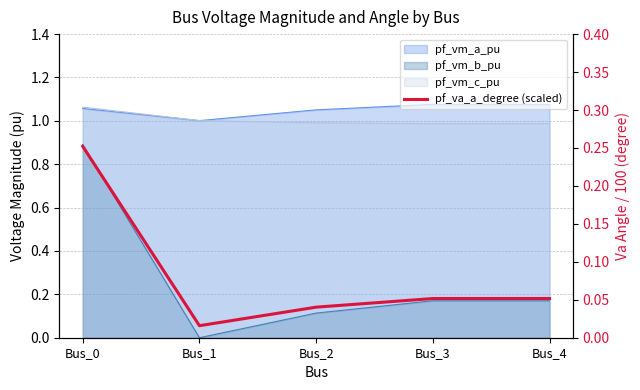

How many points are lower than both their immediate neighbors (excluding endpoints)?

1